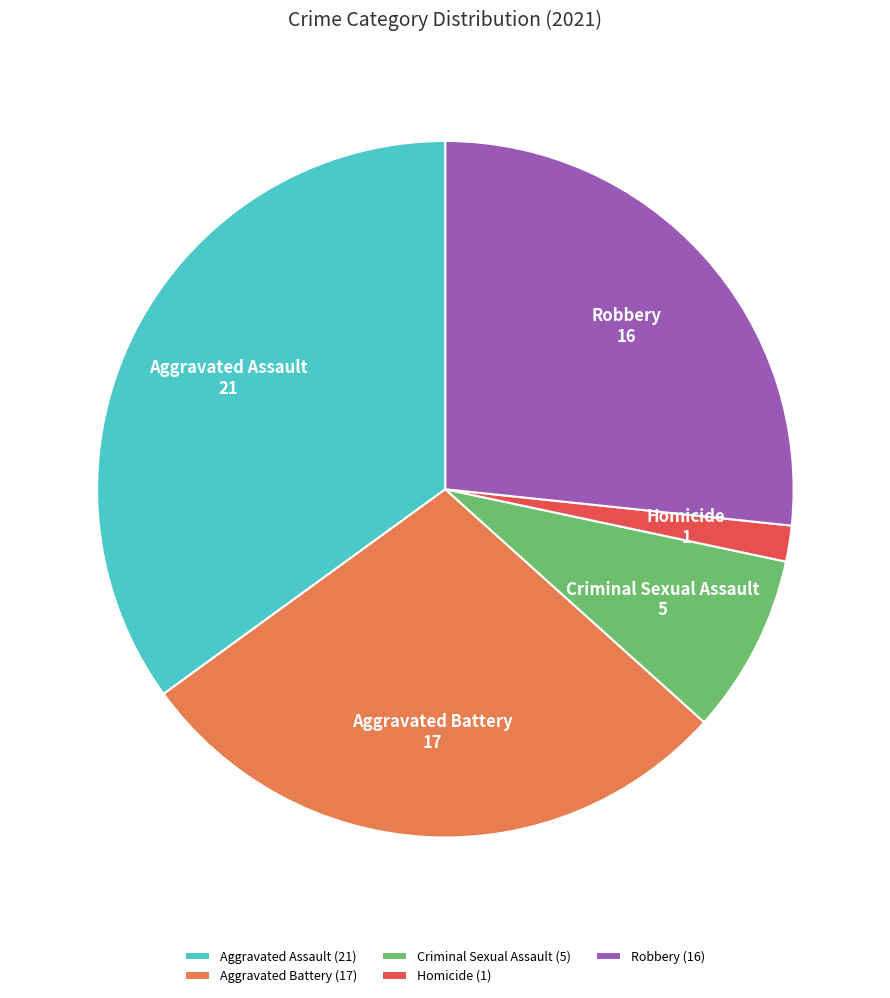

Which slice is the largest?

Aggravated Assault